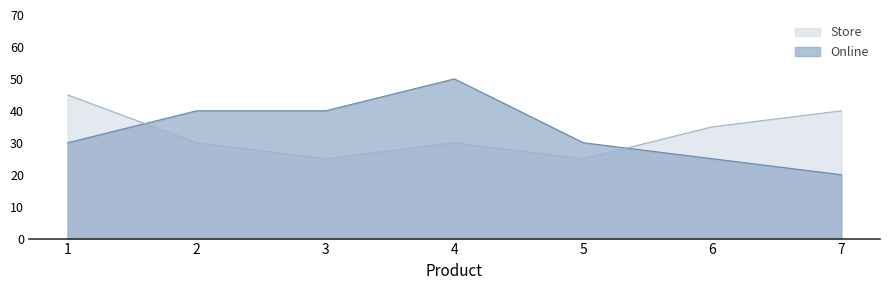

Rank the series by their maximum value, from lowest to highest.

Store, Online